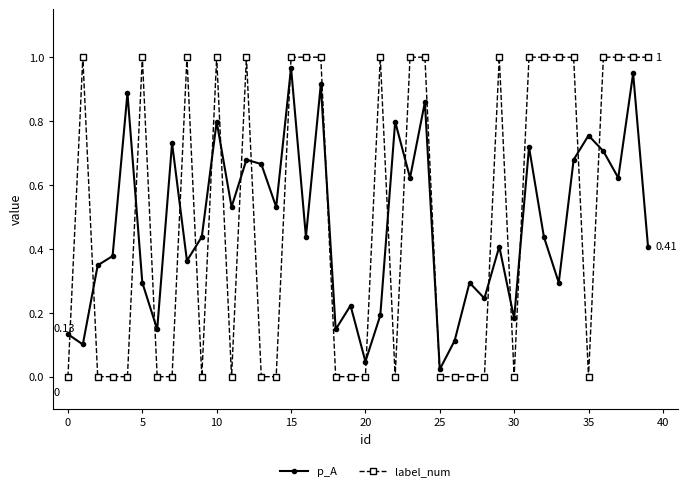

What is the sum of all label_num values?

20.0